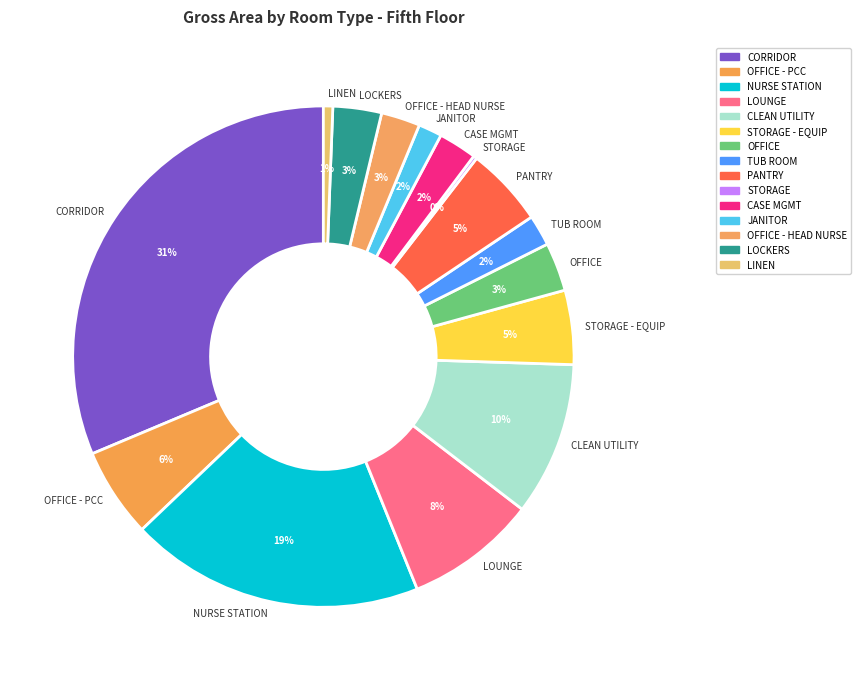

Is it true that NURSE STATION is 19% of the pie?

True